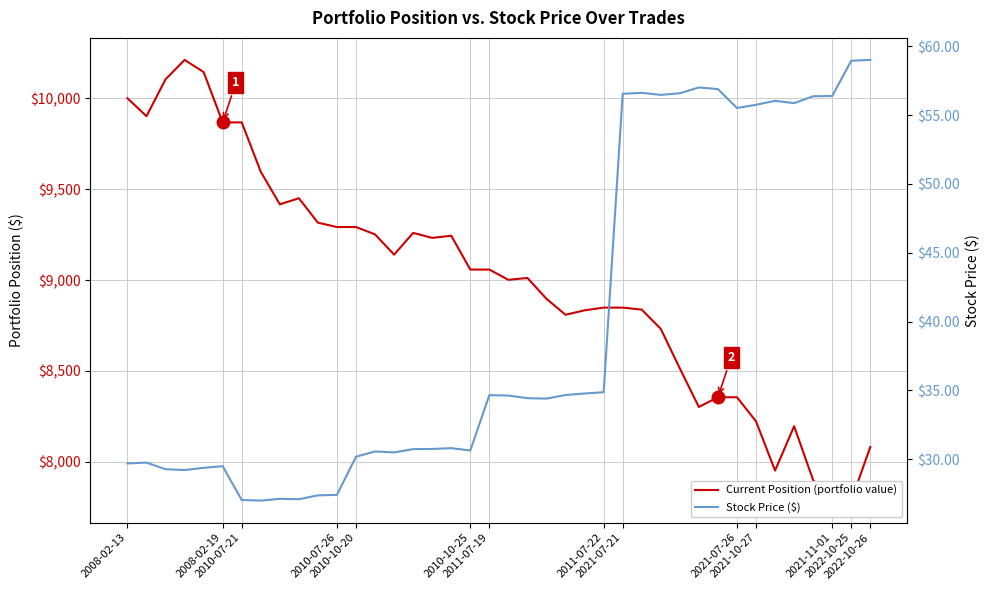

What is the greatest value displayed?

10210.8